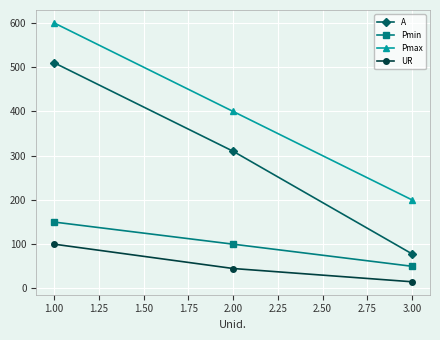

Between 2.00 and 3.00, which series saw the biggest shift?

A